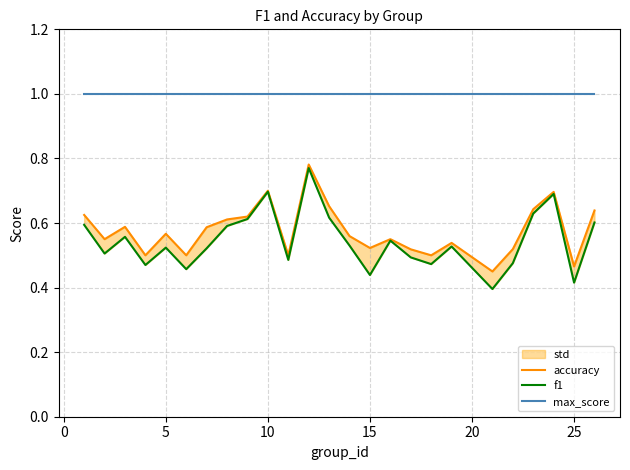

What is the average value of the max_score series?

1.0